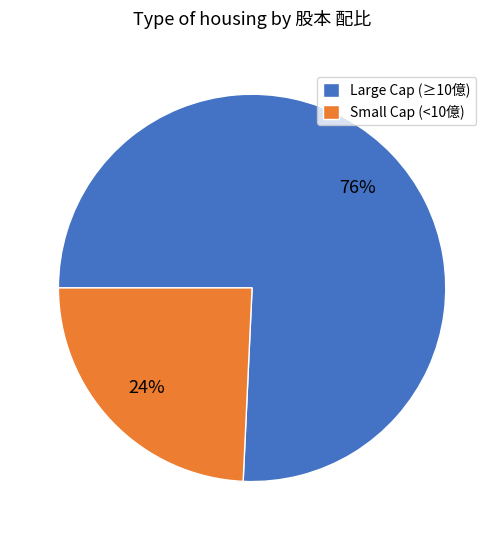

How many slices are in this pie chart?

2